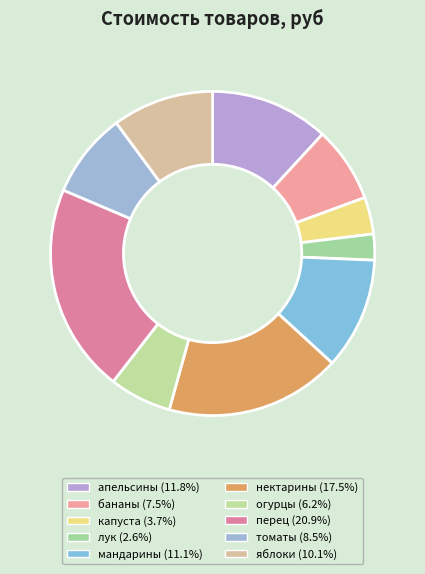

True or false: лук accounts for 12% of the total.

False